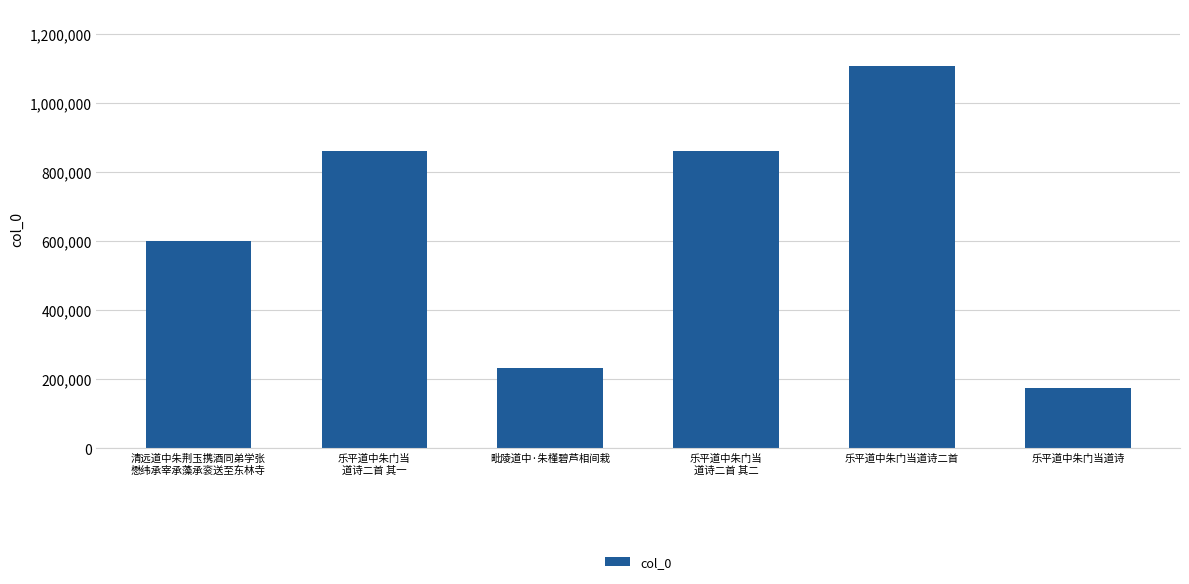

What is the label of the 5th bar from the left?

乐平道中朱门当道诗二首